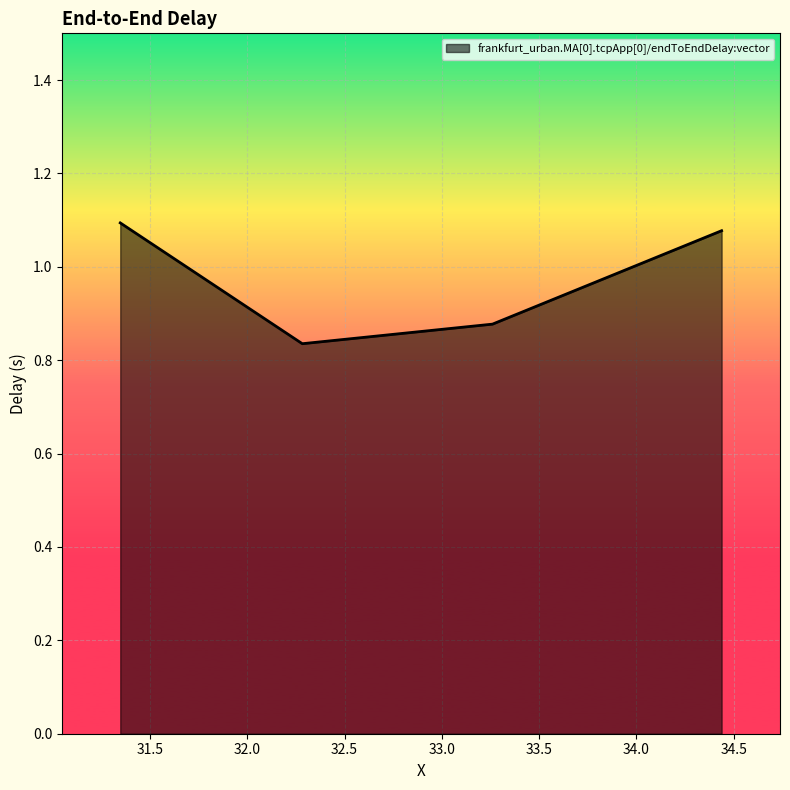

What is the sum of all values?

3.9